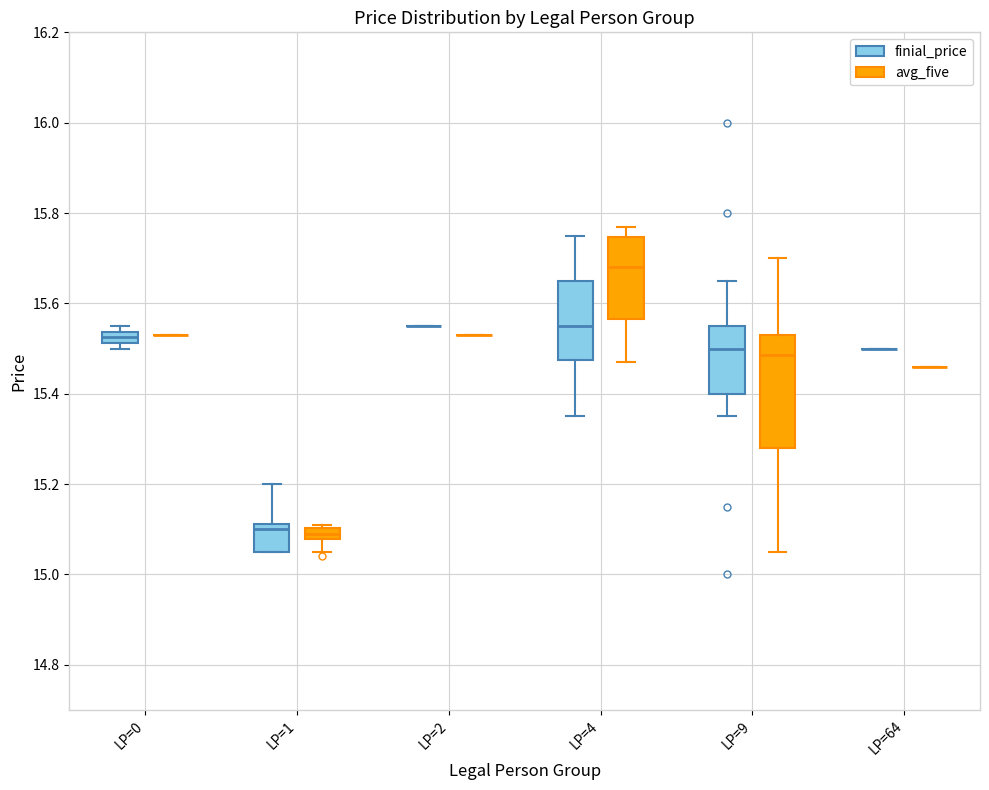

Where does the upper whisker of the box for LP=9 (finial_price) end on the y-axis? The values are not printed on the chart, so give them approximately, as read against the axis.

15.66